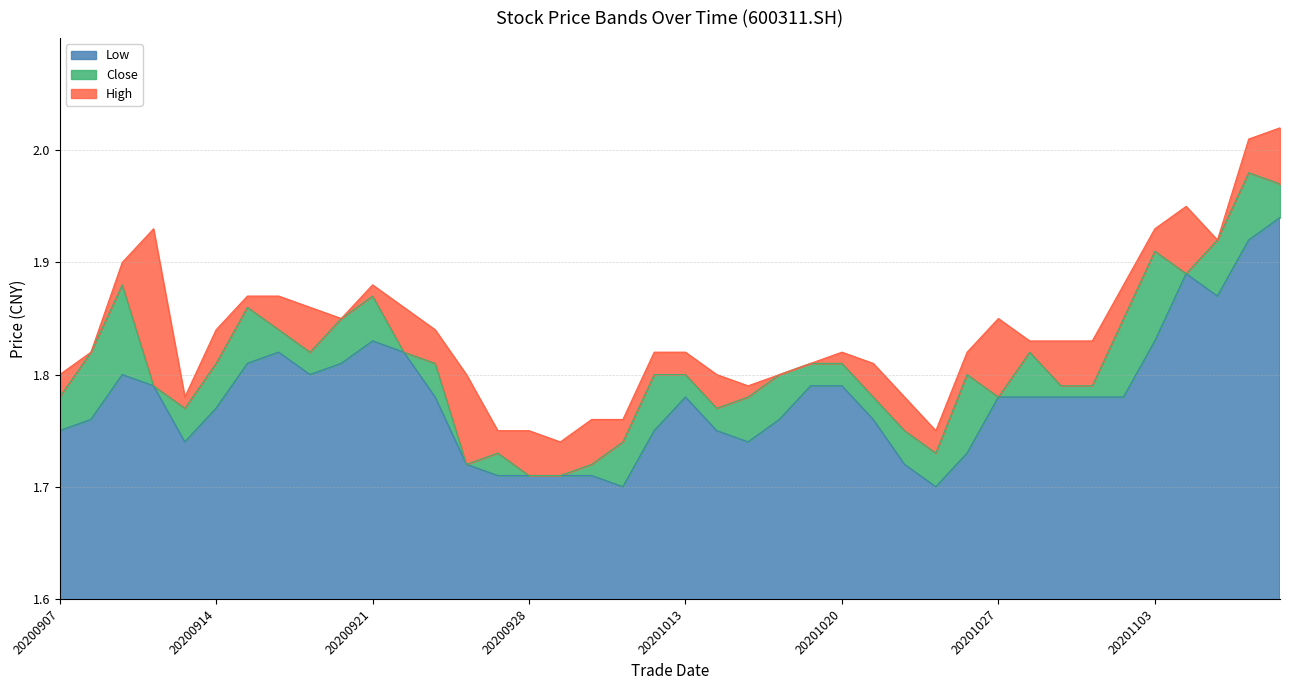

What is the difference between the maximum and second lowest values in the High series?

0.3